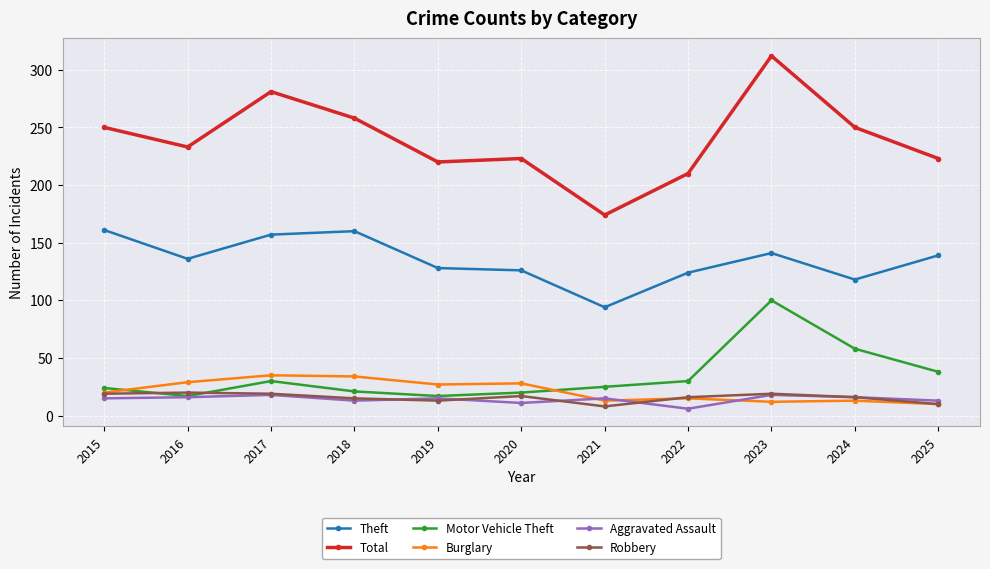

Which series has the largest total across all categories?

Total